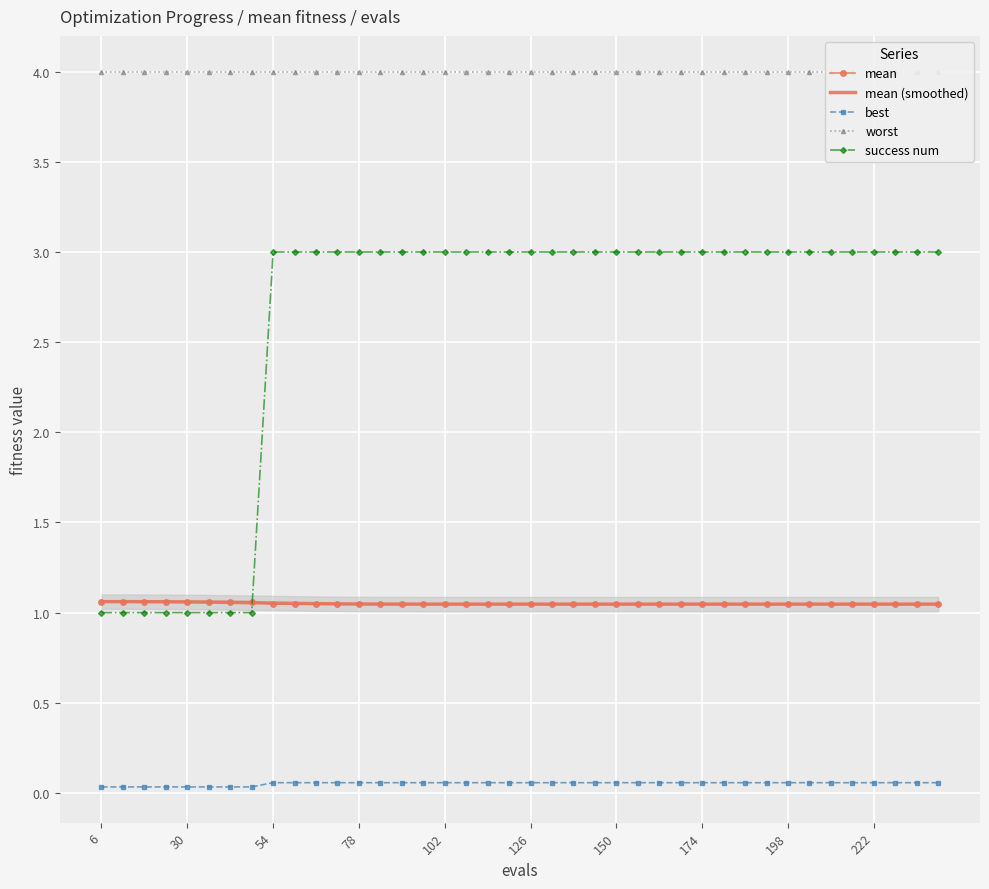

What is the average value of the mean (smoothed) series?

1.0